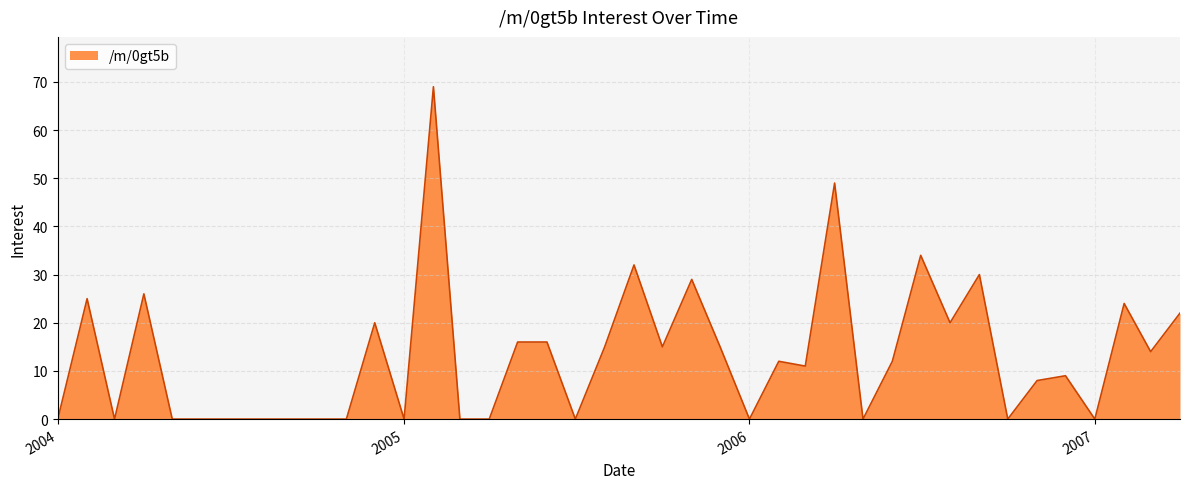

What is the difference between the maximum and minimum values?

69